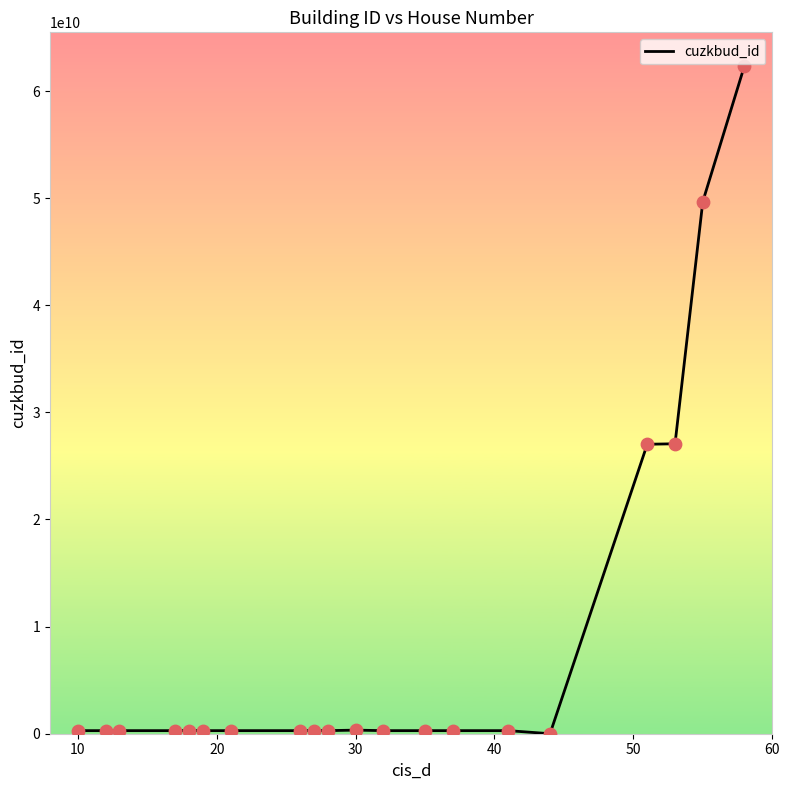

What is the greatest value displayed?

62362333010